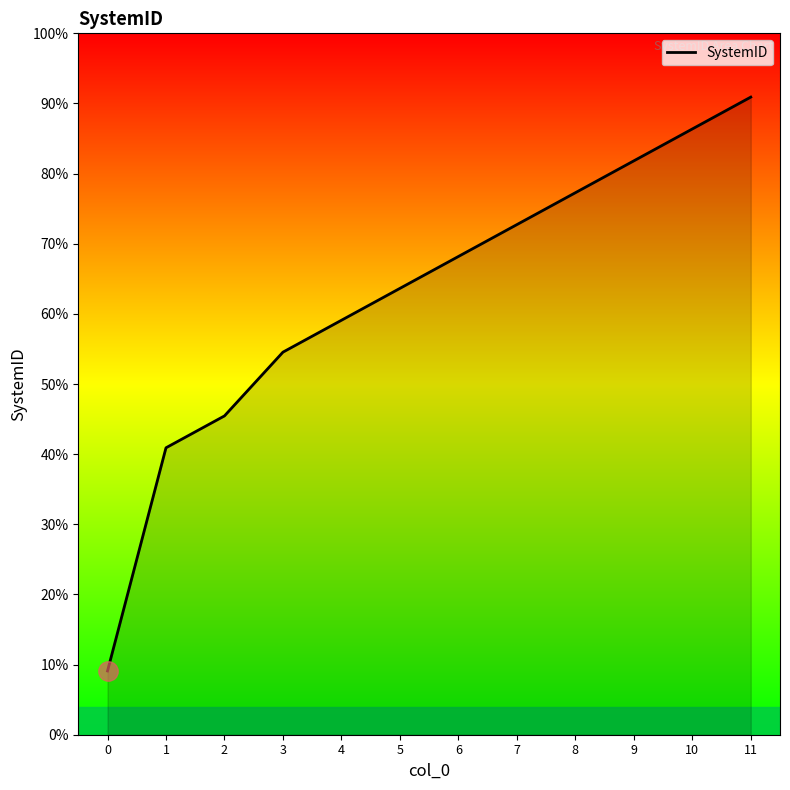

Does the chart display data point markers on the line(s)?

No